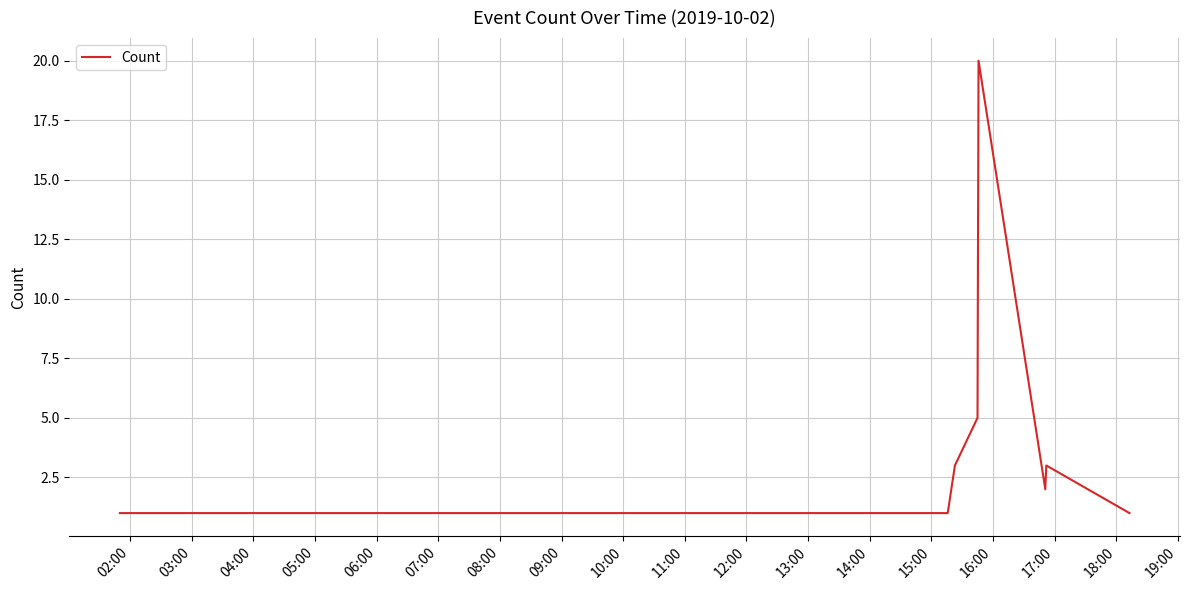

What is the greatest value displayed?

20